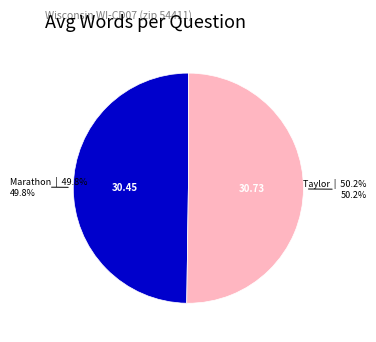

Is there a majority slice in this chart?

Yes